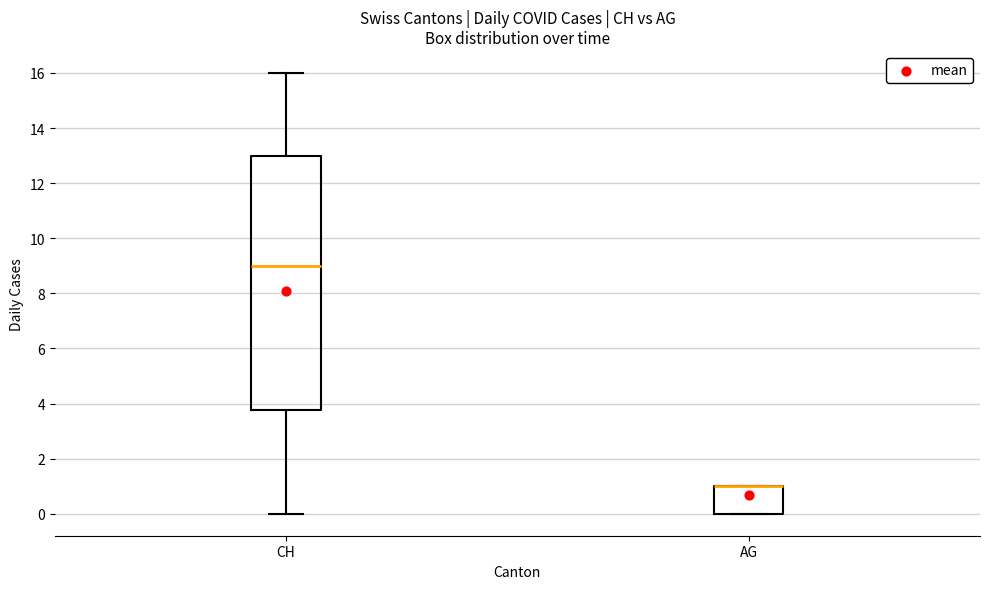

Reading left to right, read every box against the y-axis: the position of its median line, the range the box covers, and the ends of its whiskers. The values are not printed on the chart, so give them approximately, as read against the axis.

CH: median 9.0, box 3.8 to 13.0, whiskers 0.0 to 16.0
AG: median 1.0 (drawn on the box's upper edge), box 0.0 to 1.0, whiskers 0.0 to 1.0